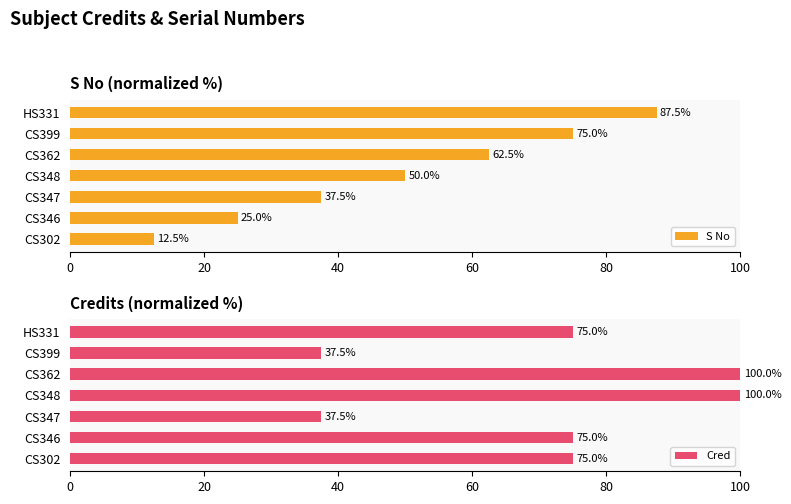

Reading left to right, transcribe all the data shown in this chart.

S No: 12.5	25.0	37.5	50.0	62.5	75.0	87.5
Cred: 75.0	75.0	37.5	100.0	100.0	37.5	75.0